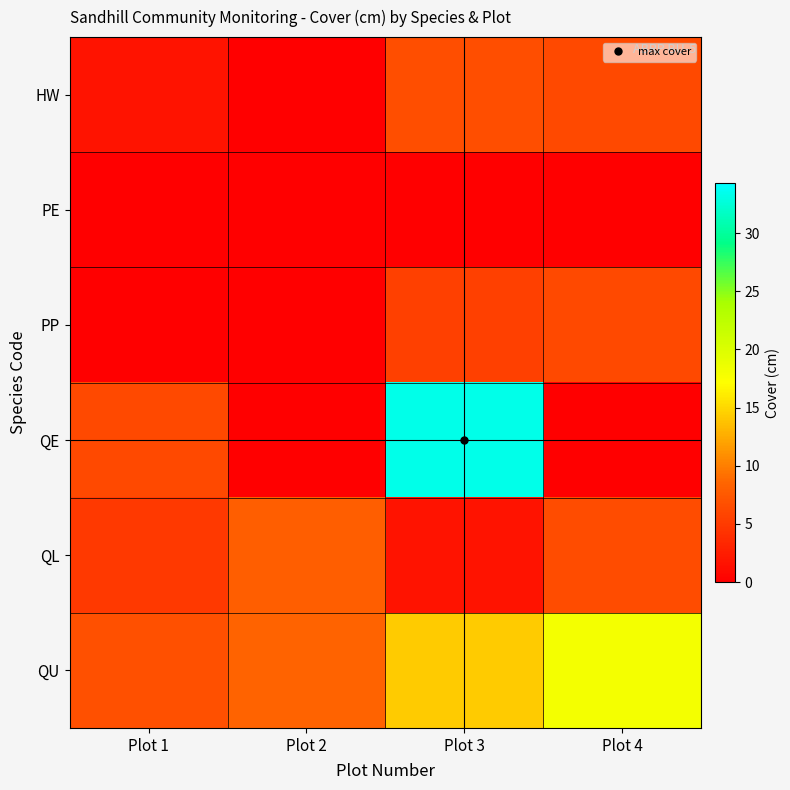

Reading left to right, list all the values displayed in this chart.

HW: Plot 1=1.7	Plot 2=0.0	Plot 3=6.7	Plot 4=6.3
PE: Plot 1=0.0	Plot 2=0.0	Plot 3=0.0	Plot 4=0.0
PP: Plot 1=0.0	Plot 2=0.0	Plot 3=5.4	Plot 4=6.2
QE: Plot 1=6.2	Plot 2=0.0	Plot 3=33.3	Plot 4=0.0
QL: Plot 1=4.9	Plot 2=8.0	Plot 3=1.7	Plot 4=6.5
QU: Plot 1=6.8	Plot 2=8.3	Plot 3=14.3	Plot 4=18.1